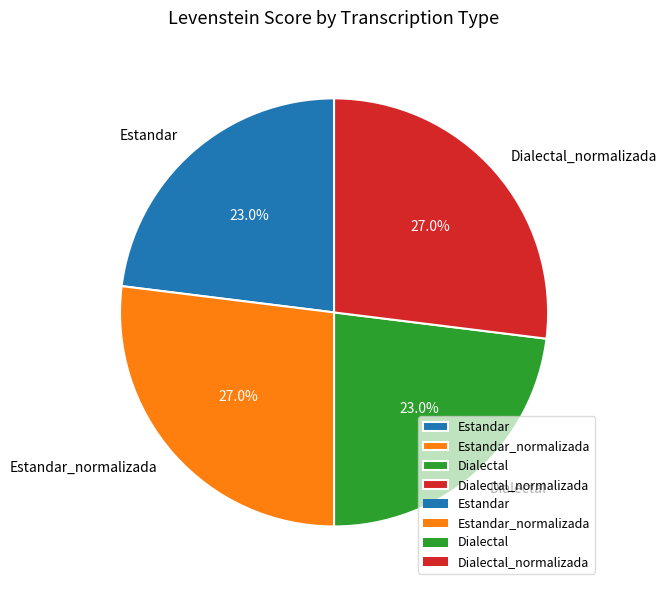

To the nearest percent, what is the difference between the Dialectal_normalizada and Estandar slice percentages?

4%